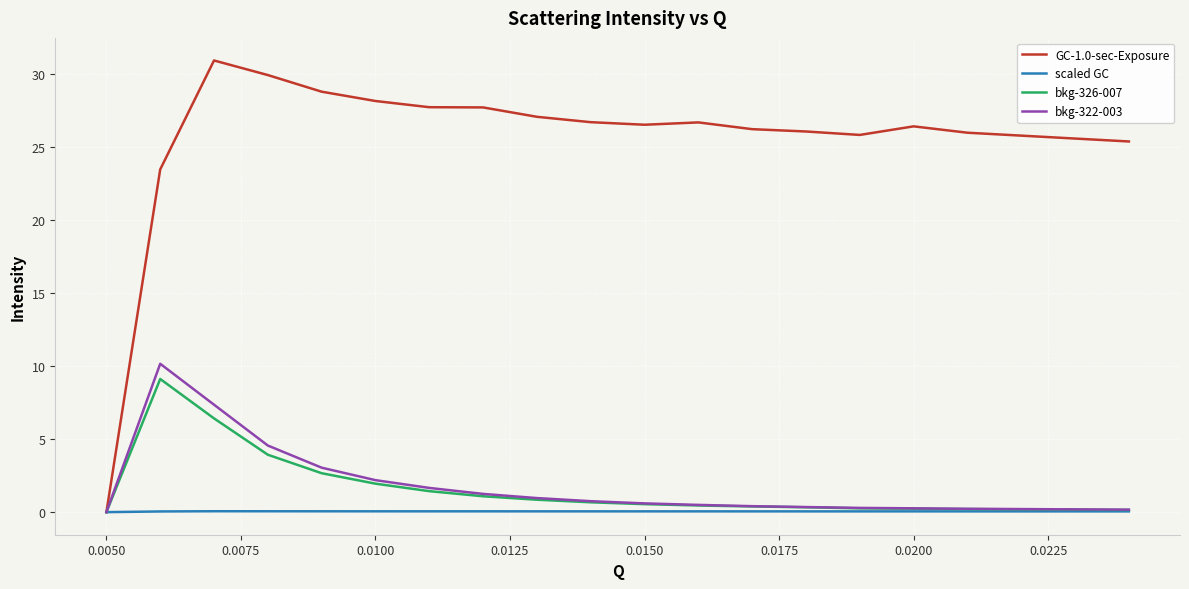

Which series has the largest range (max minus min)?

GC-1.0-sec-Exposure